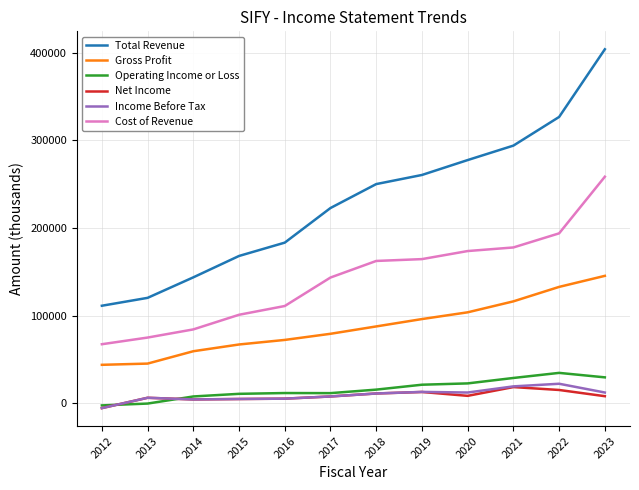

Which series has the largest range (max minus min)?

Total Revenue